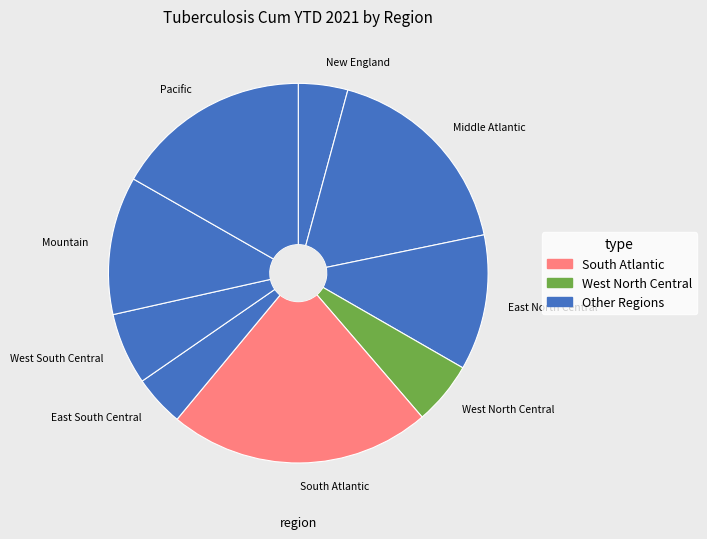

Approximately how many times larger is the value at Middle Atlantic compared to Pacific?

1.0